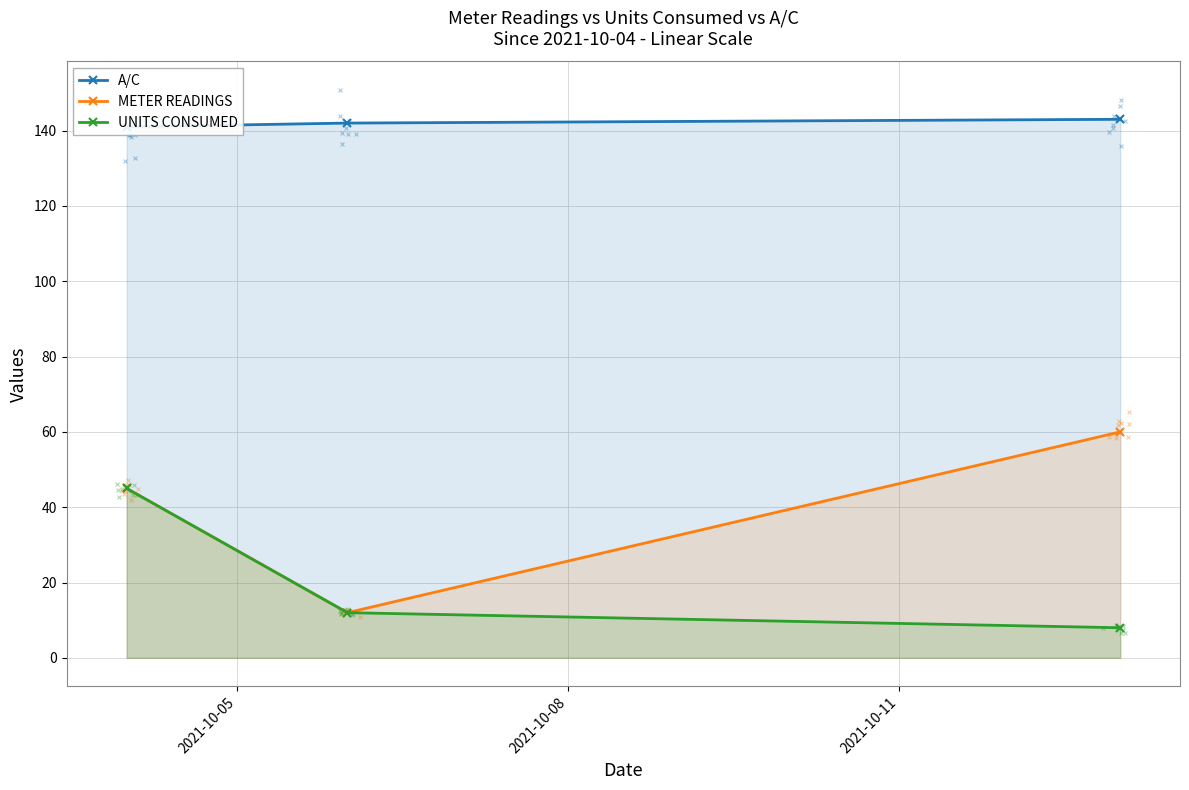

What is the highest value of the UNITS CONSUMED series?

45